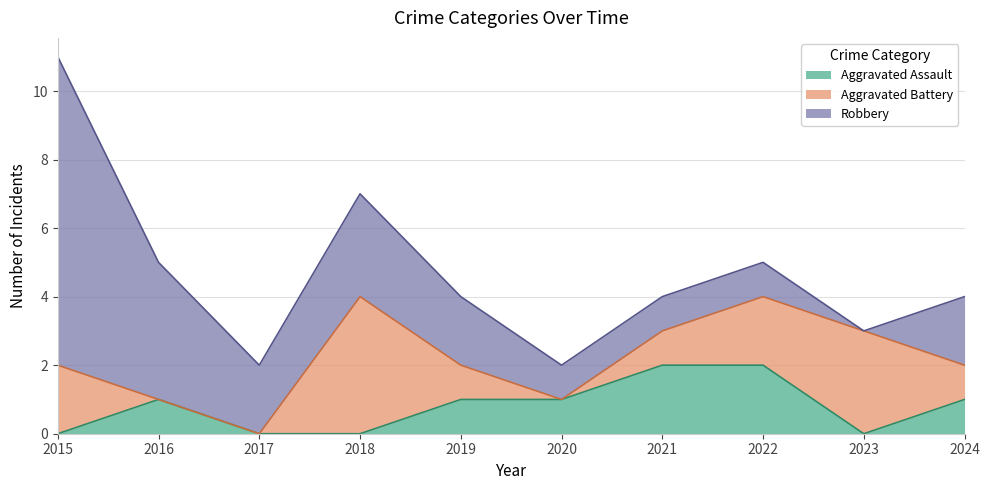

Count the number of data series in this chart.

3